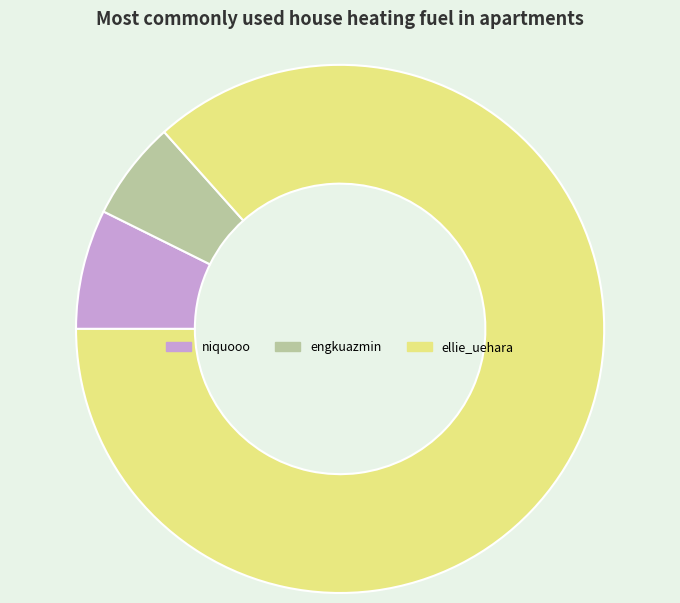

Which category has the smallest portion of the pie?

engkuazmin